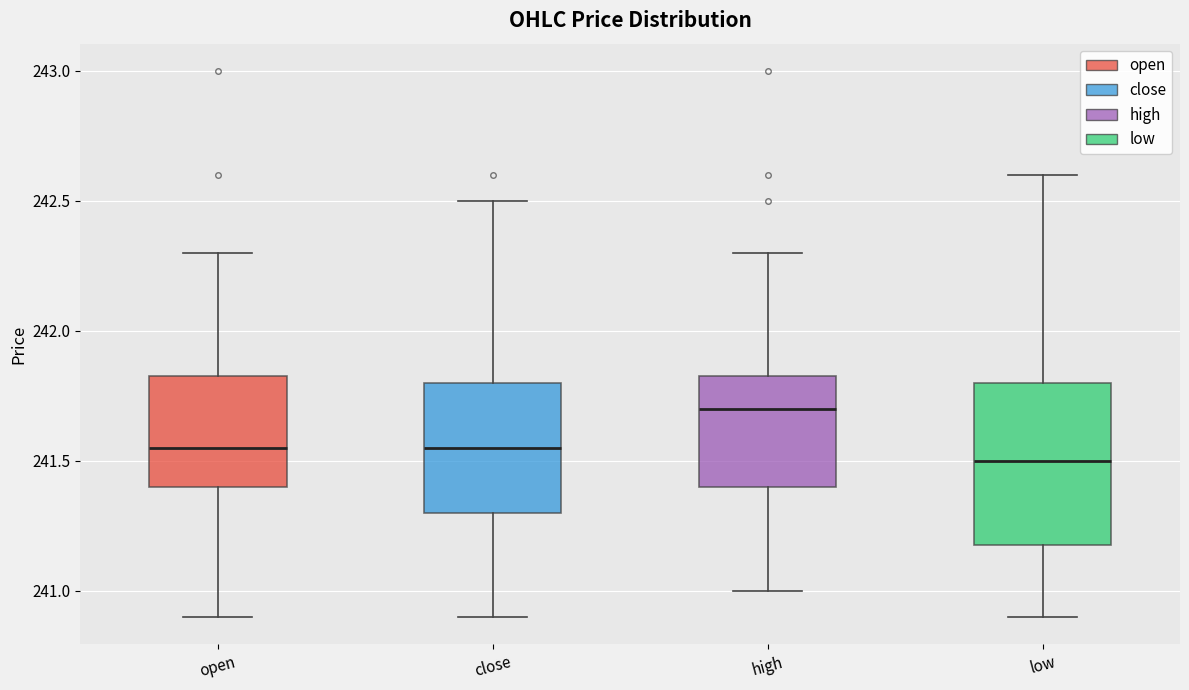

Comparing the boxes themselves (not the whiskers), which one is the tallest?

low